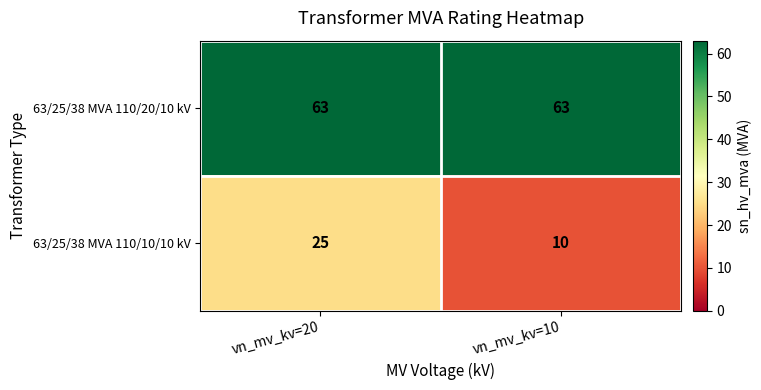

At which label is 63/25/38 MVA 110/10/10 kV closest to 17?

vn_mv_kv=10